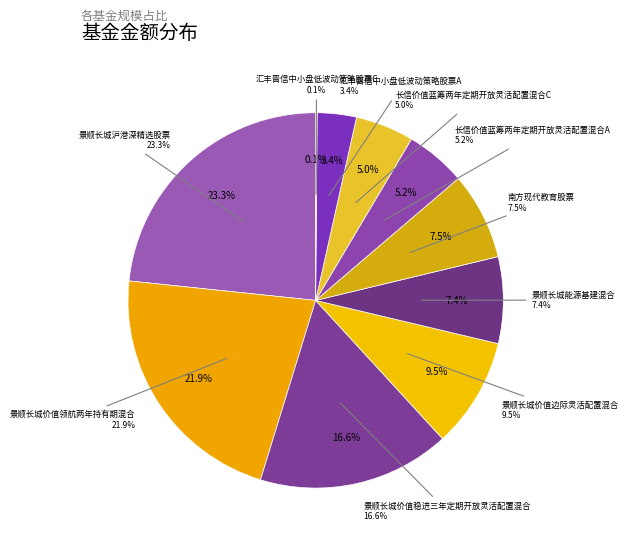

Is it true that 景顺长城沪港深精选股票 is 23% of the pie?

True